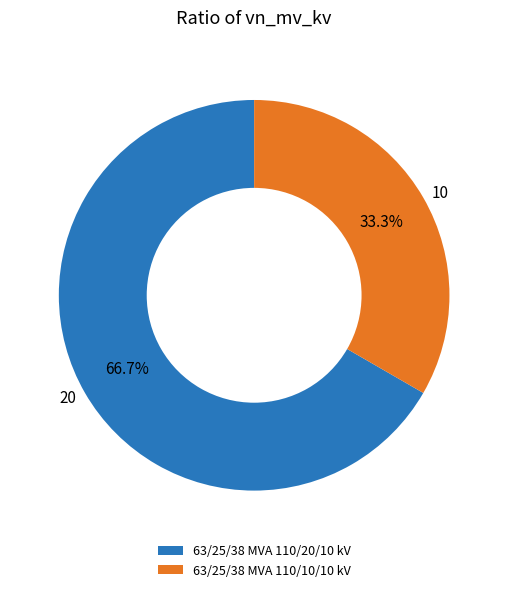

How many segments does this pie chart have?

2